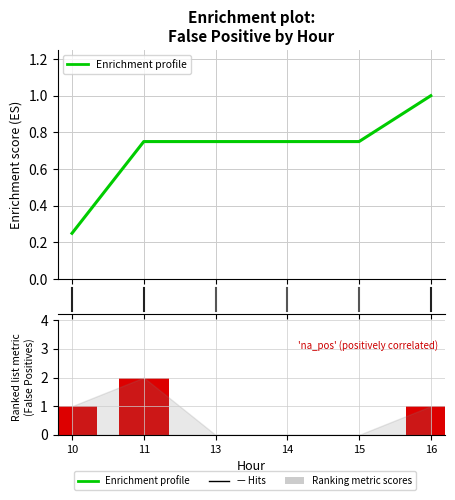

What value does the Enrichment profile series have at 13?

0.8